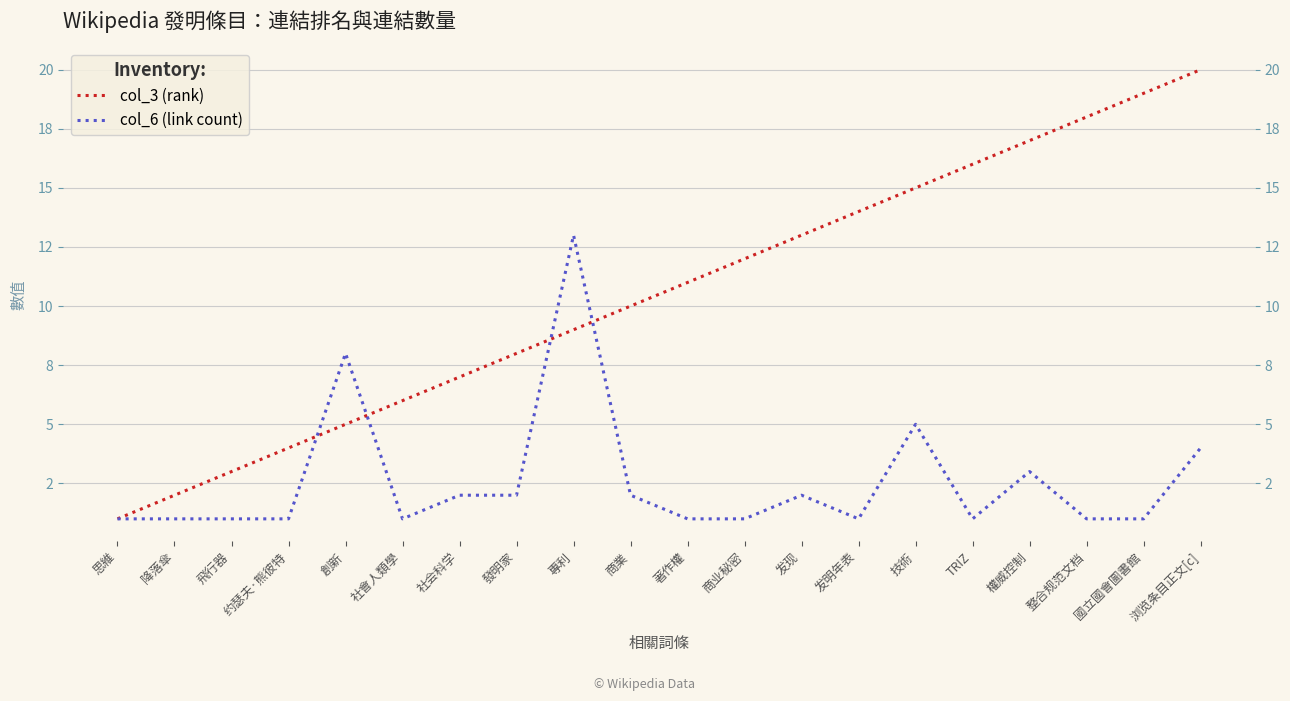

Reading left to right, what are all the values shown in this chart?

col_3 (rank): 1	2	3	4	5	6	7	8	9	10	11	12	13	14	15	16	17	18	19	20
col_6 (link count): 1	1	1	1	8	1	2	2	13	2	1	1	2	1	5	1	3	1	1	4